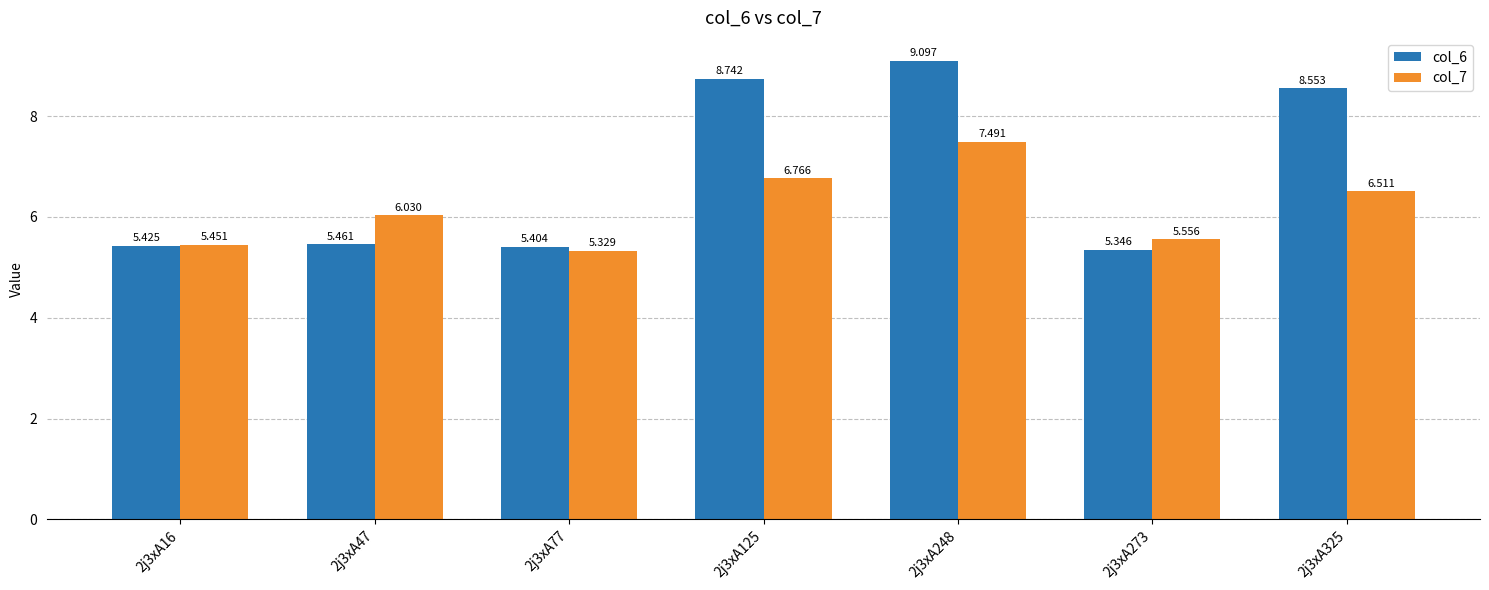

What is the total value across all series at 2j3xA47?

11.5